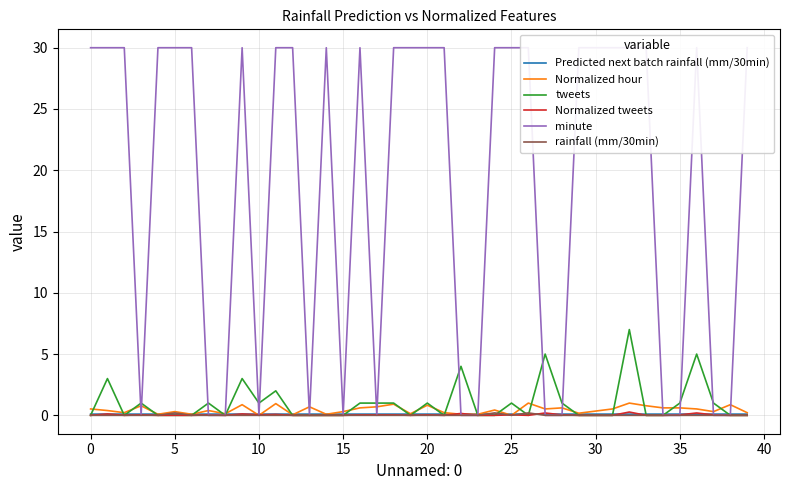

At which category does Normalized tweets reach its first local valley?

5